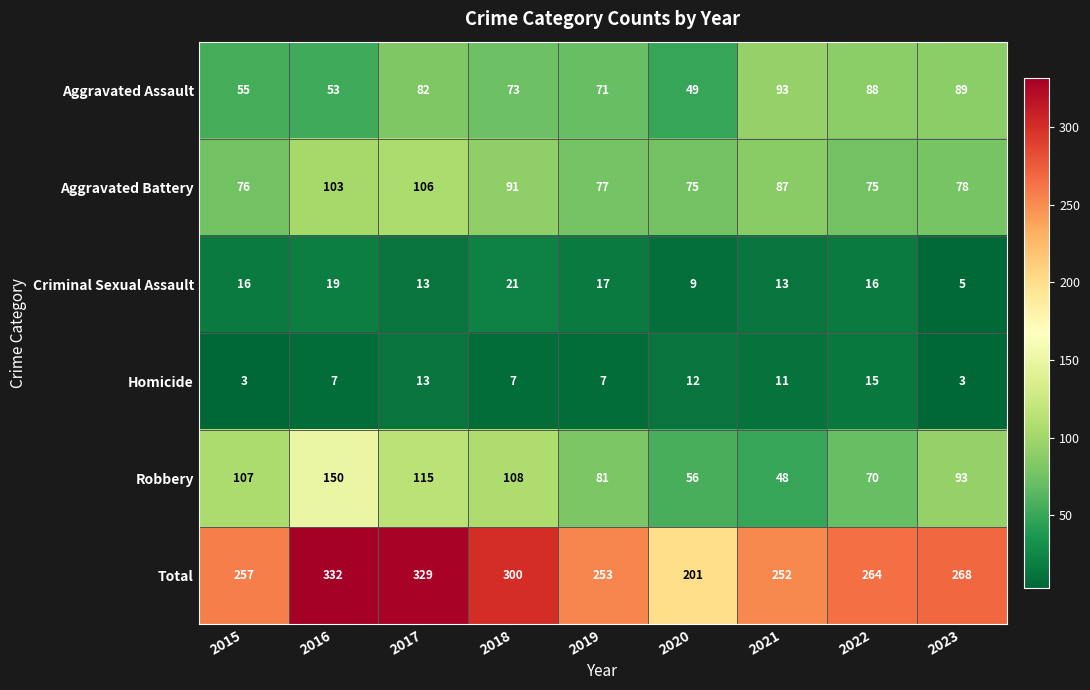

Rank the series by their maximum value, from highest to lowest.

Total, Robbery, Aggravated Battery, Aggravated Assault, Criminal Sexual Assault, Homicide